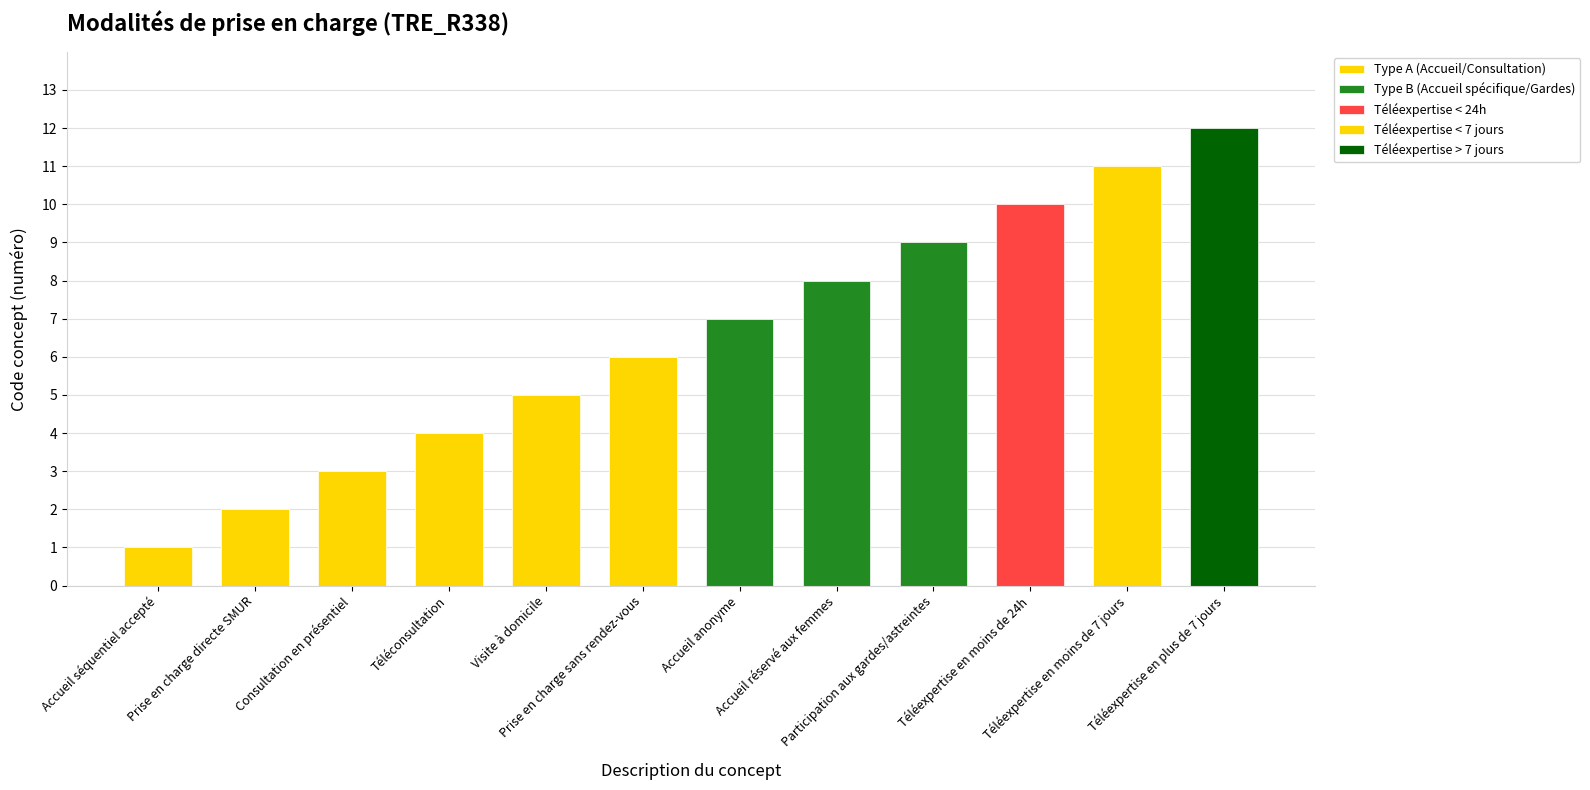

Reading left to right, transcribe all the data shown in this chart.

1	2	3	4	5	6	7	8	9	10	11	12